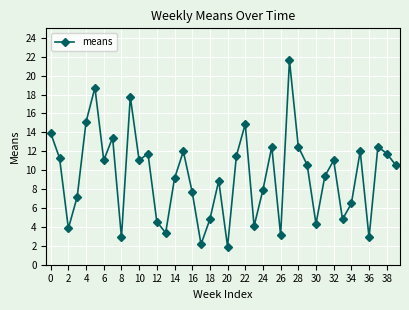

How many interior local valleys (lower than both neighbors) does the data have?

12